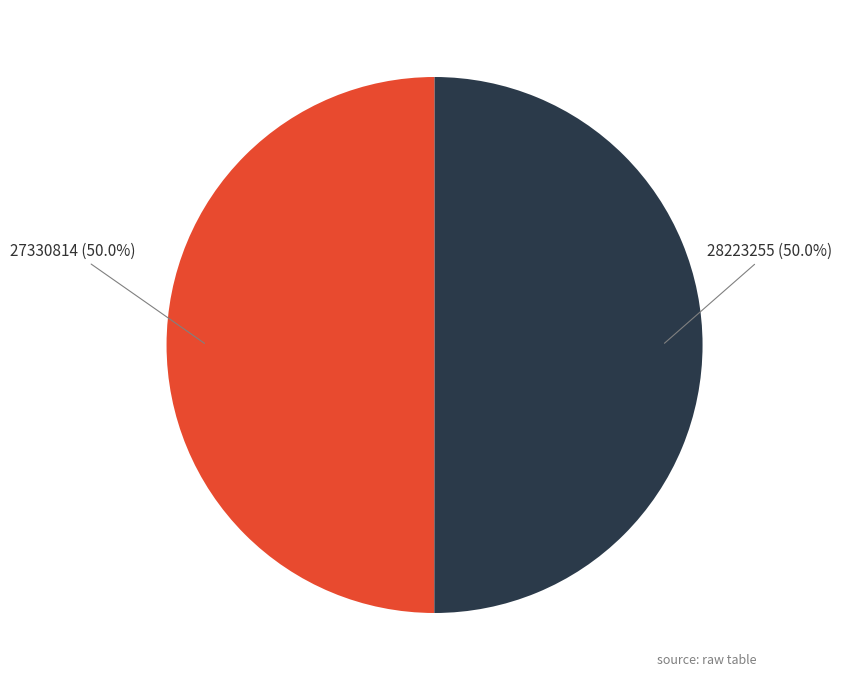

How many slices are in this pie chart?

2